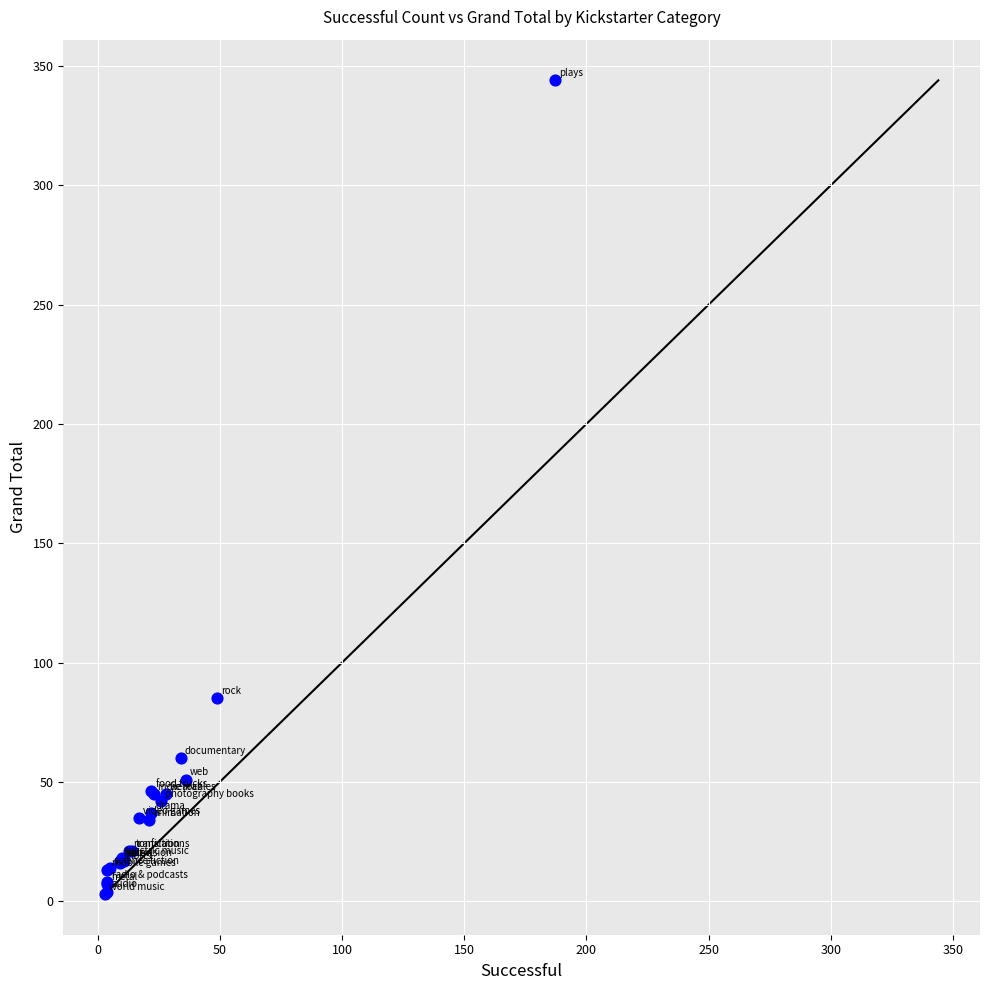

What Y value in the scatter plot is closest to 173?

85